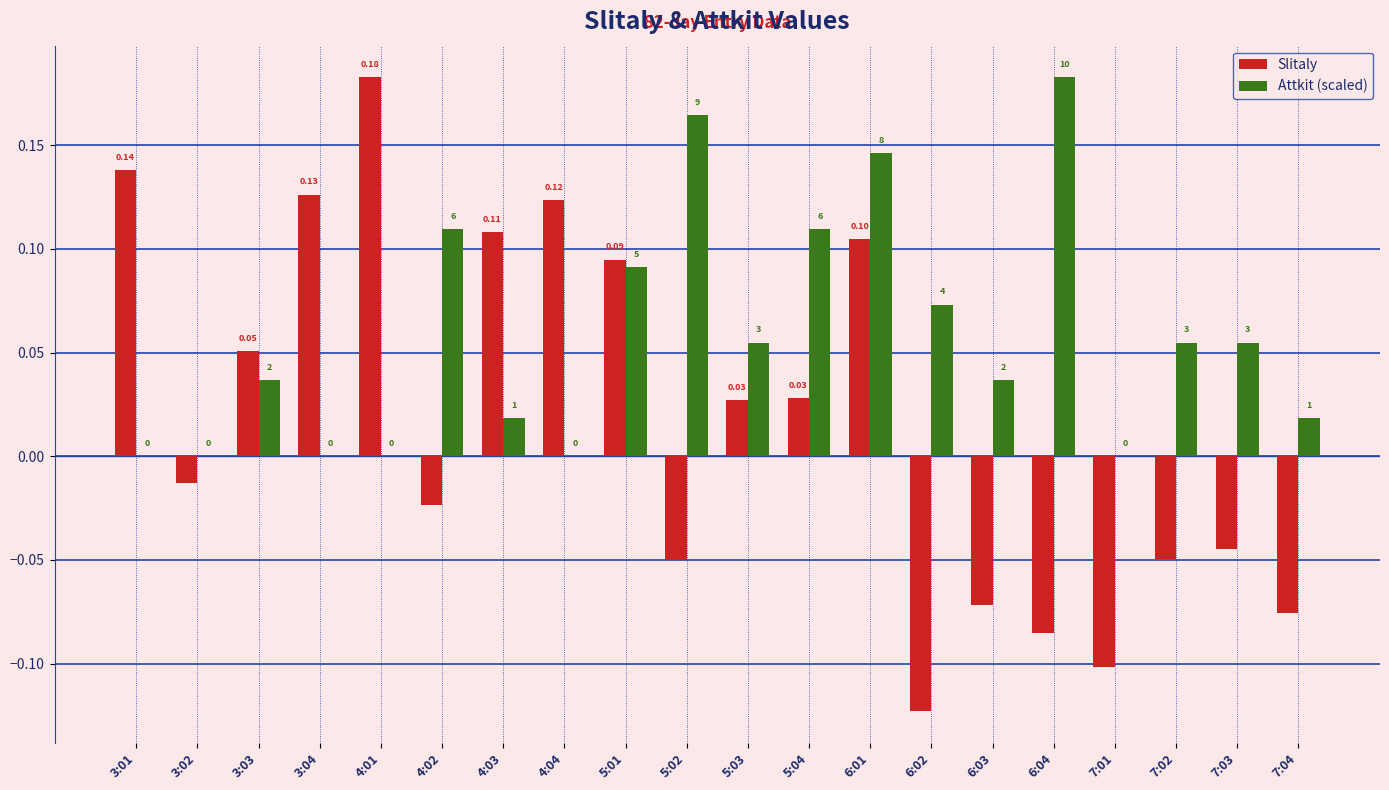

What are all the series names shown in the legend?

Slitaly, Attkit (scaled)